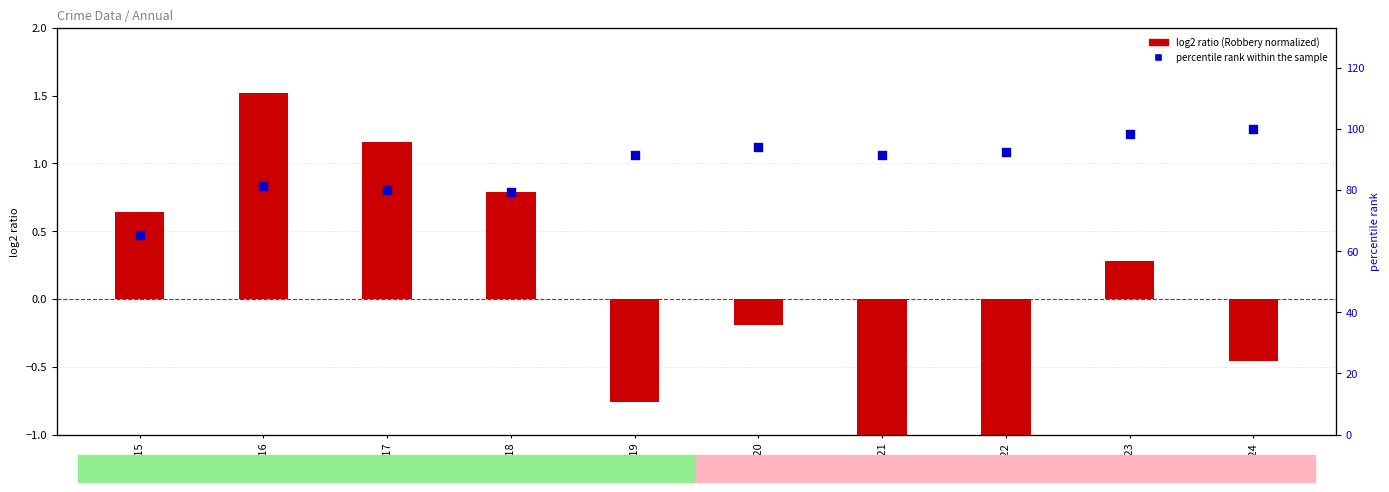

Which series has the widest spread of Y values?

percentile rank within the sample